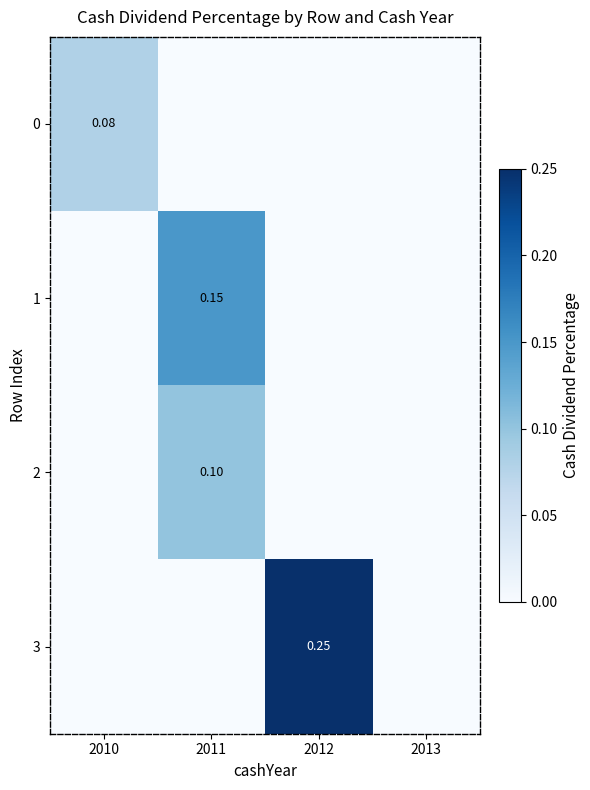

Which series has the largest total across all categories?

3